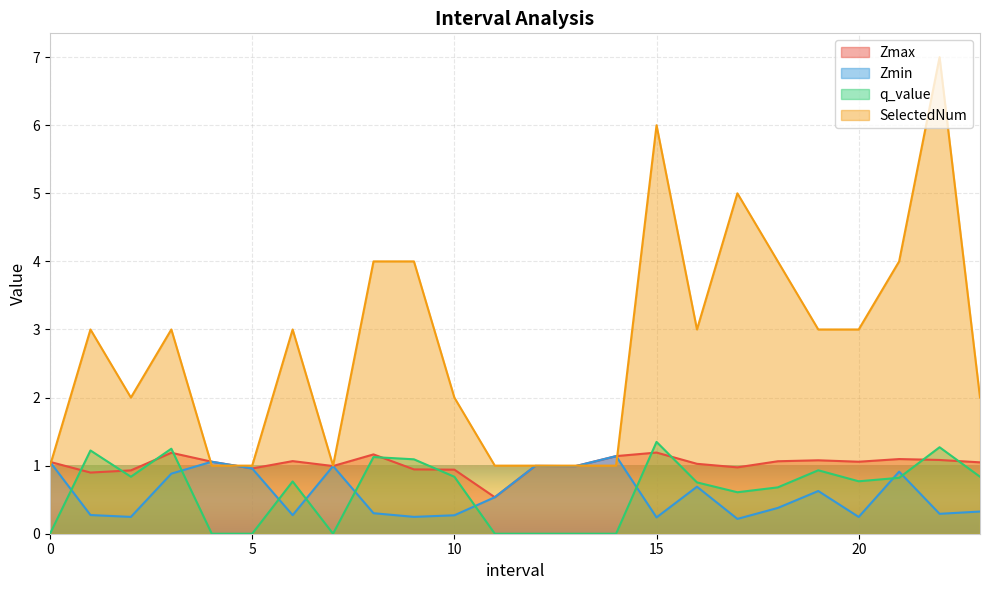

Which series ends up on top after the final intersection of Zmin and SelectedNum?

SelectedNum